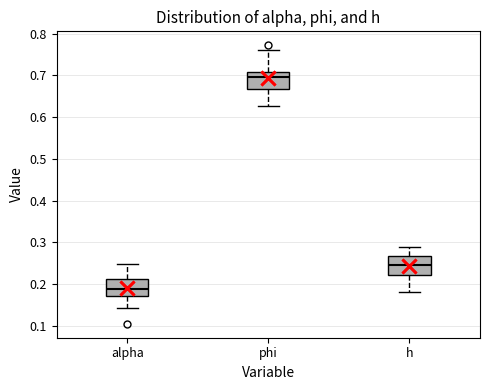

Reading left to right, read every box against the y-axis: the position of its median line, the range the box covers, and the ends of its whiskers. The values are not printed on the chart, so give them approximately, as read against the axis.

alpha: median 0.19, box 0.17 to 0.21, whiskers 0.14 to 0.25
phi: median 0.70, box 0.67 to 0.71, whiskers 0.63 to 0.76
h: median 0.25, box 0.22 to 0.27, whiskers 0.18 to 0.29